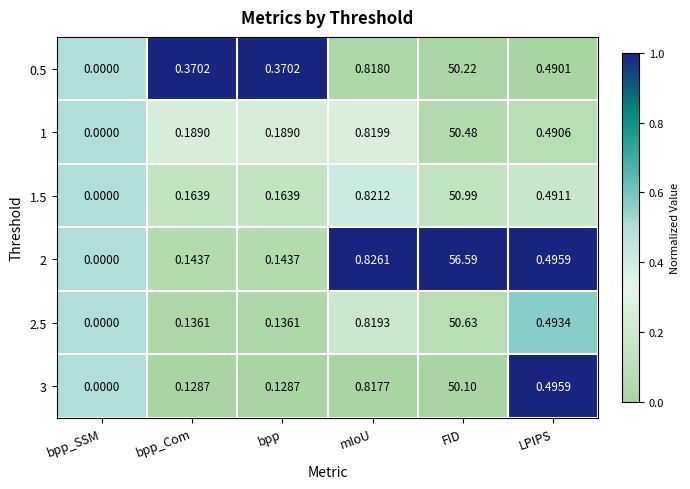

Which series has the largest total across all categories?

2